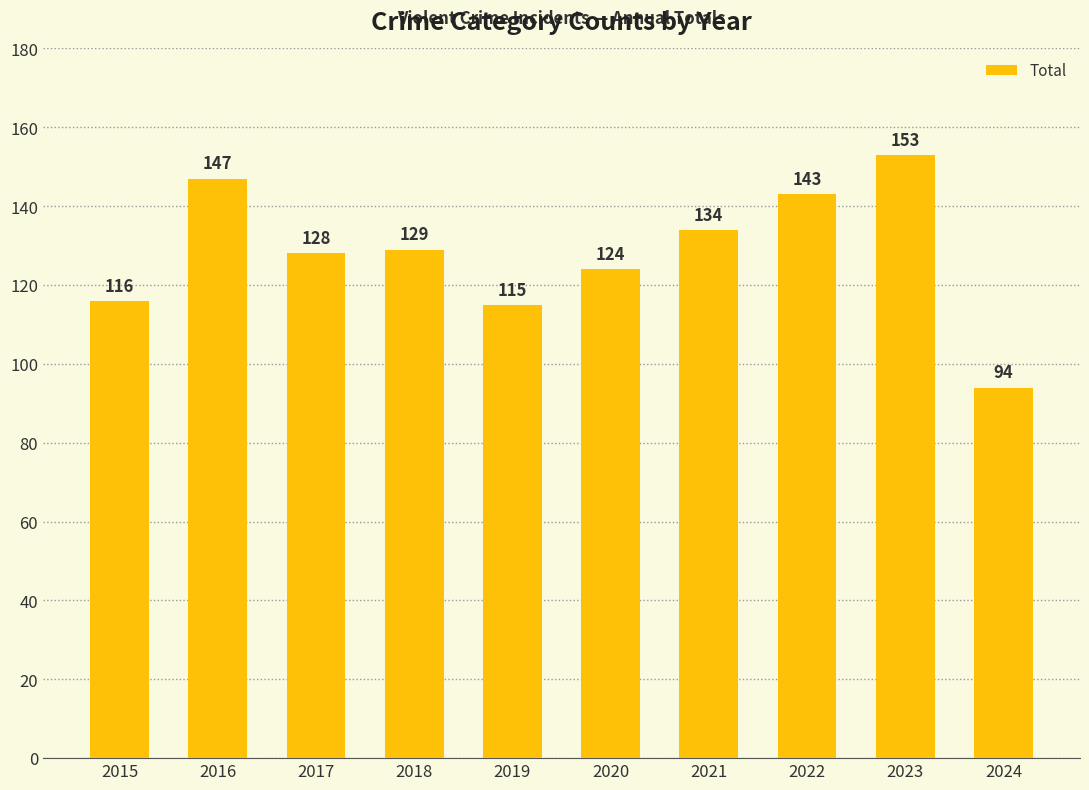

Which has a higher value, 2018 or 2020?

2018